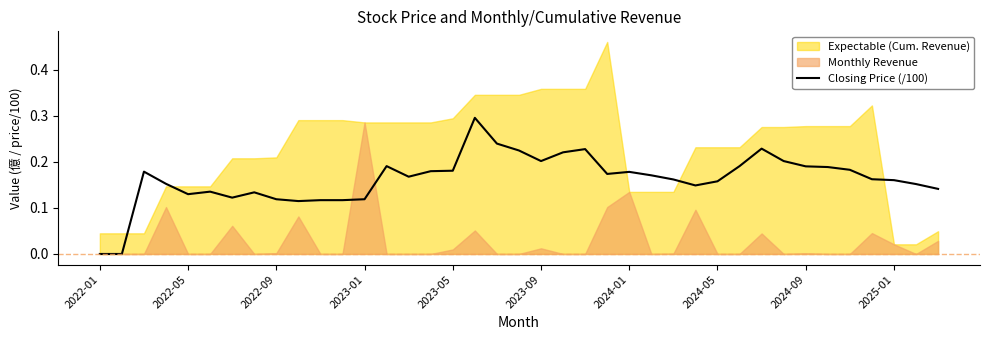

What is the maximum value for Closing Price (/100)?

0.3